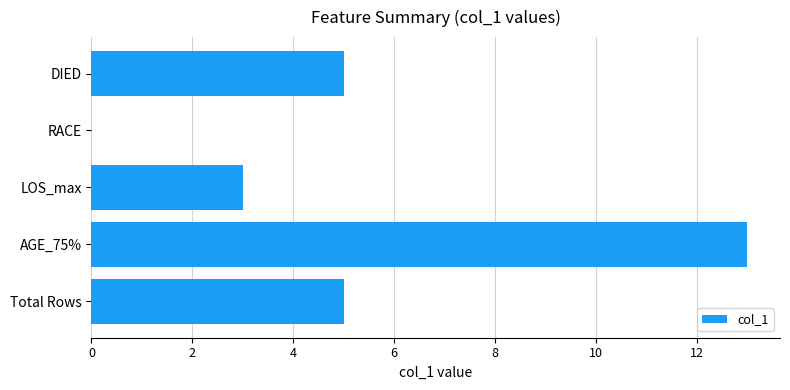

Reading bottom to top, extract all data points from this chart.

Total Rows=5	AGE_75%=13	LOS_max=3	RACE=0	DIED=5